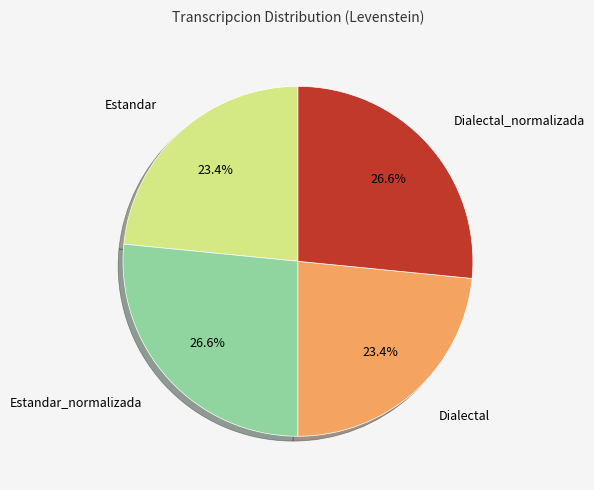

To the nearest percent, what is the difference between the largest and smallest slice percentages?

3%